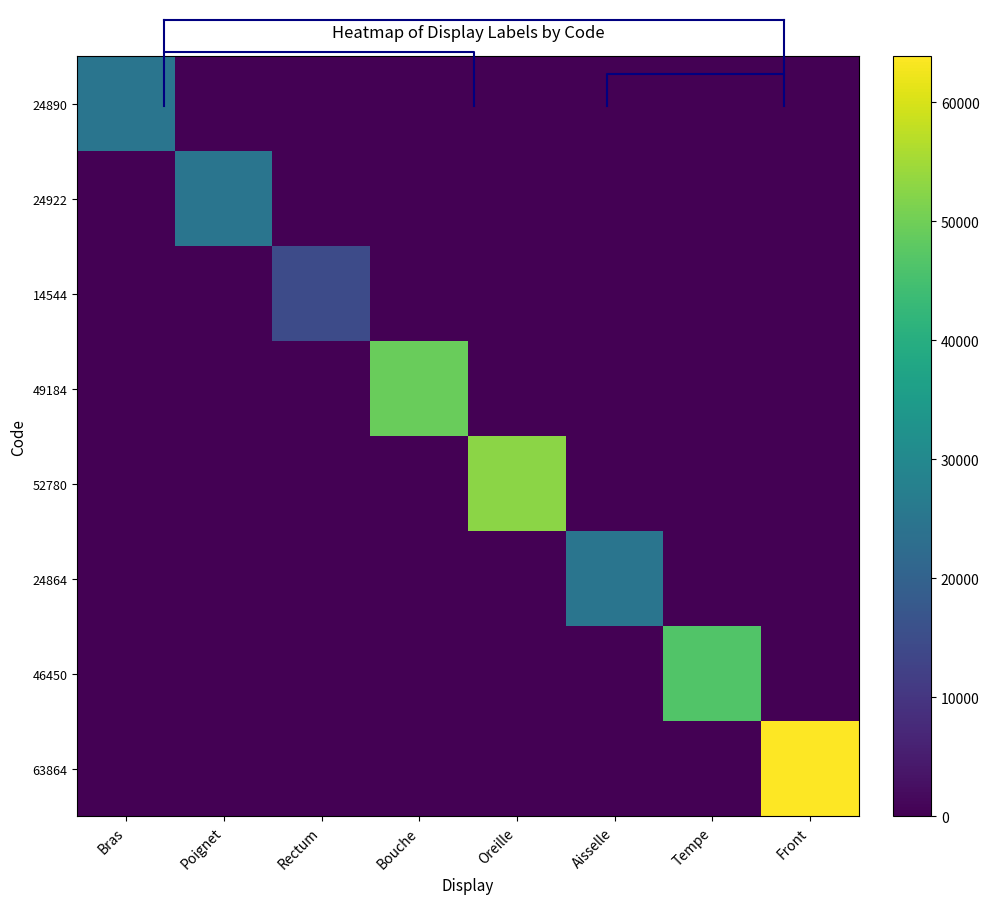

At which label does 14544 reach its peak?

Rectum